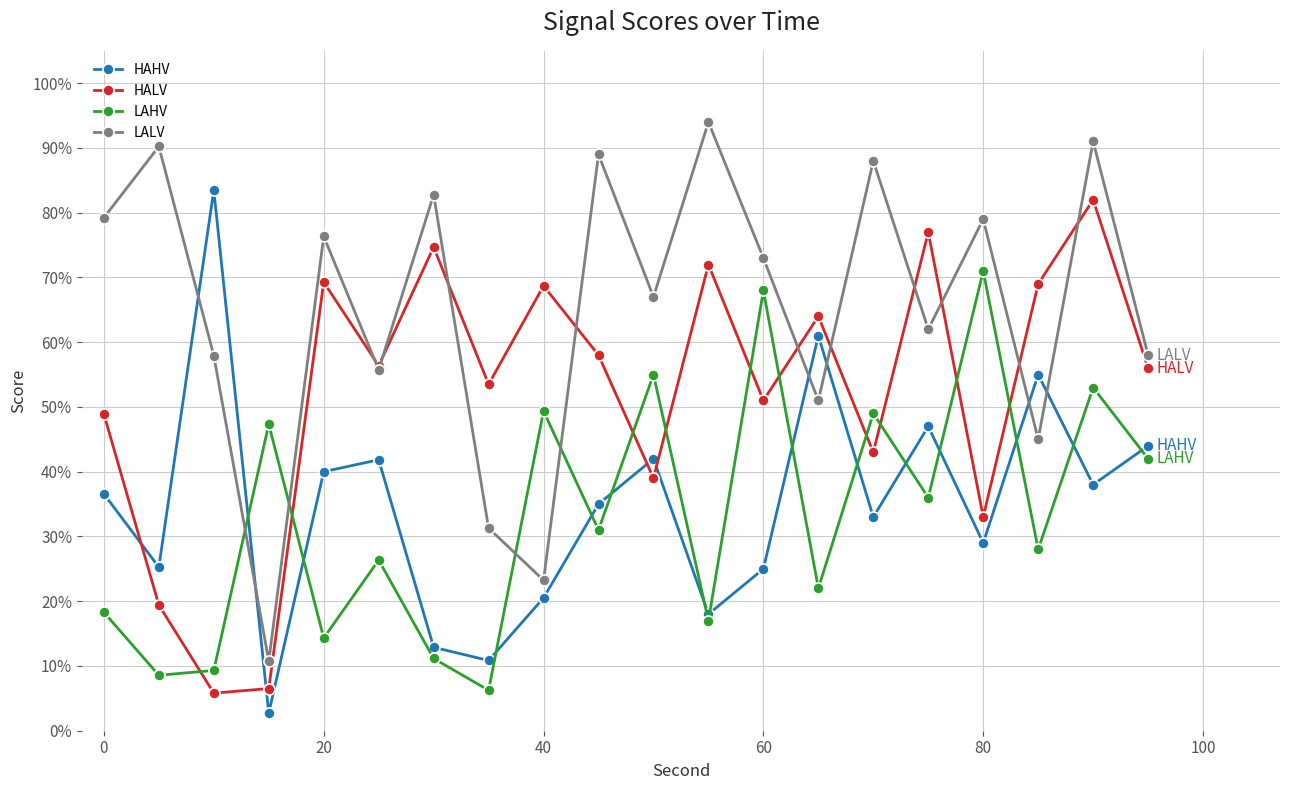

Rank the series by their maximum value, from highest to lowest.

LALV, HAHV, HALV, LAHV